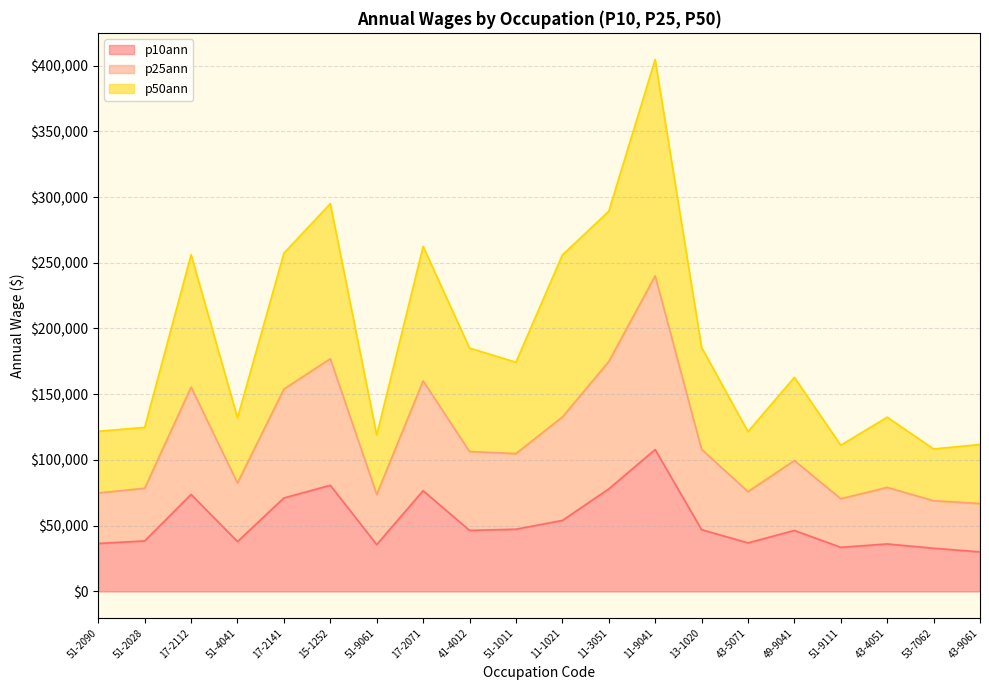

At which category is the sum across all series the highest?

11-9041